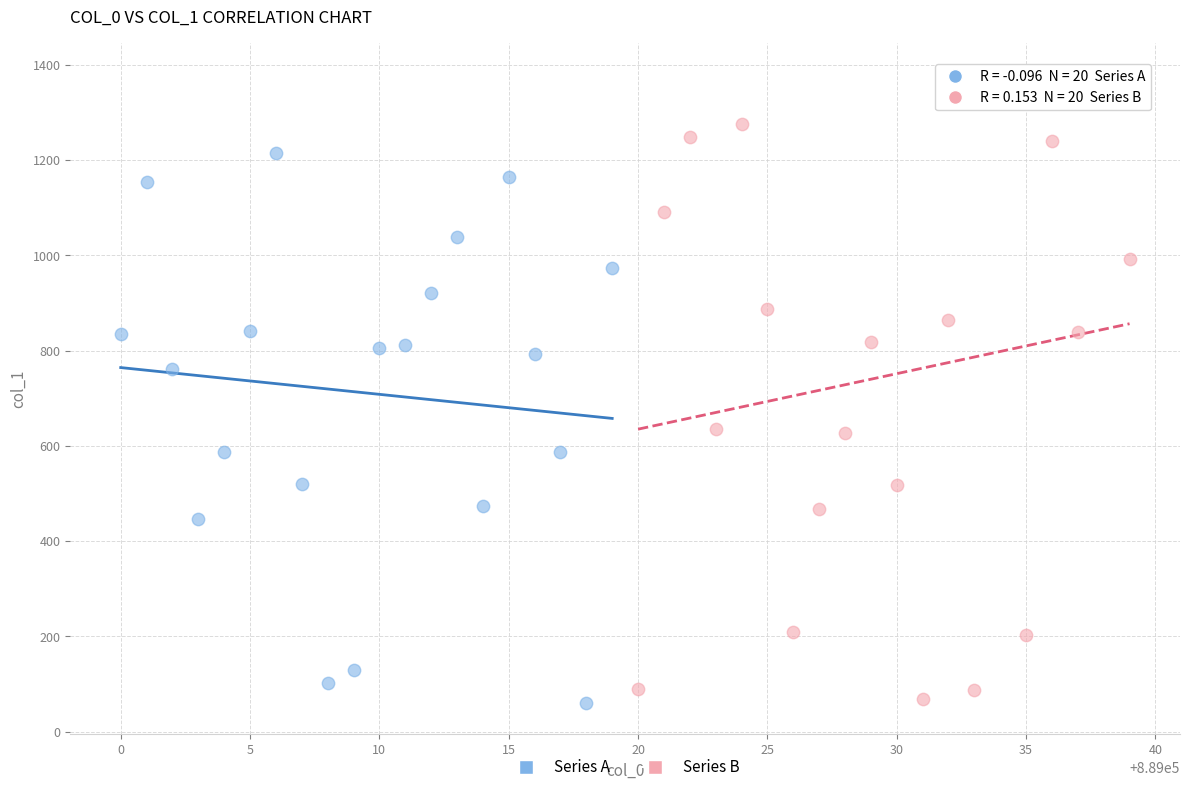

Which series has the widest spread of Y values?

Series B